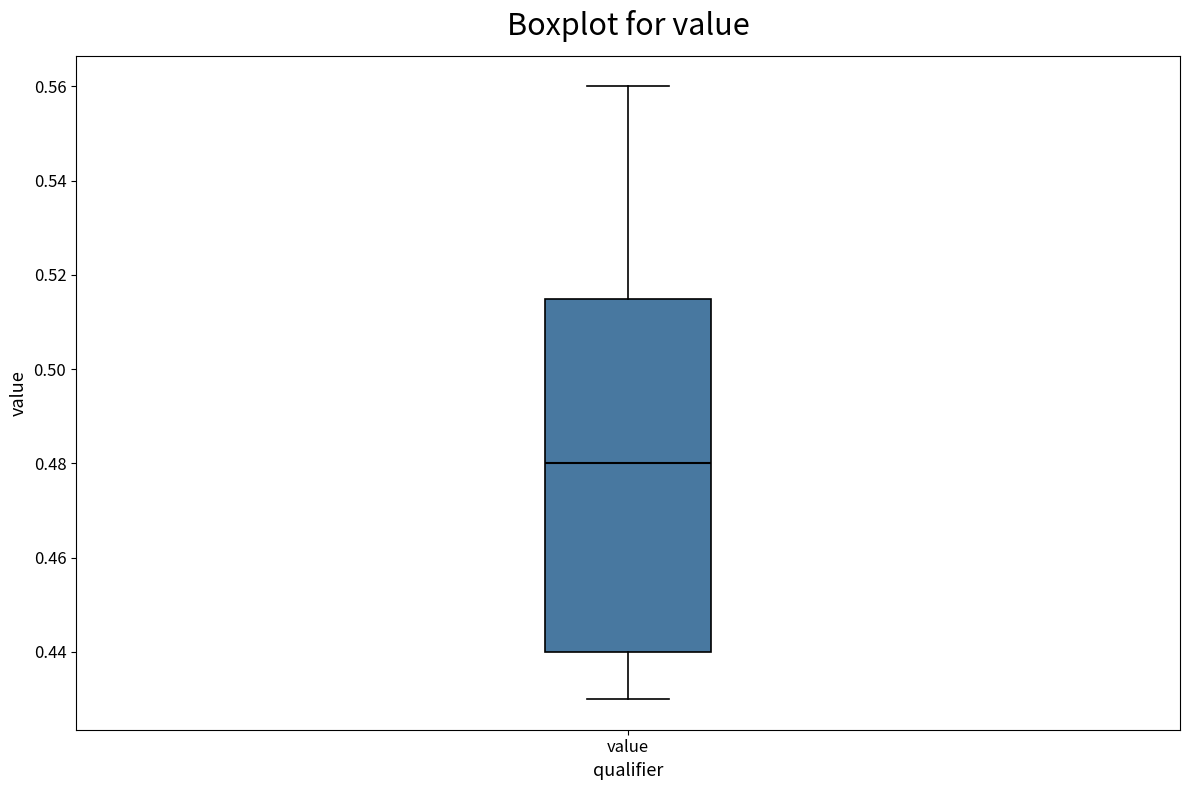

Where is the lower edge of the box for value on the y-axis? The values are not printed on the chart, so give them approximately, as read against the axis.

0.440